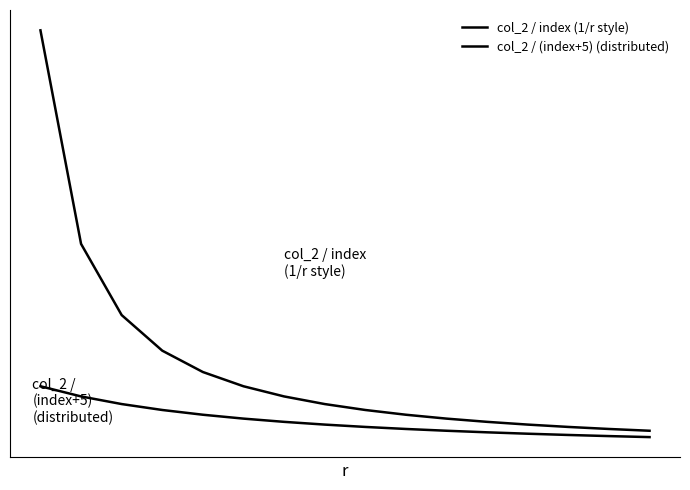

Which series has the largest total across all categories?

col_2 / index (1/r style)